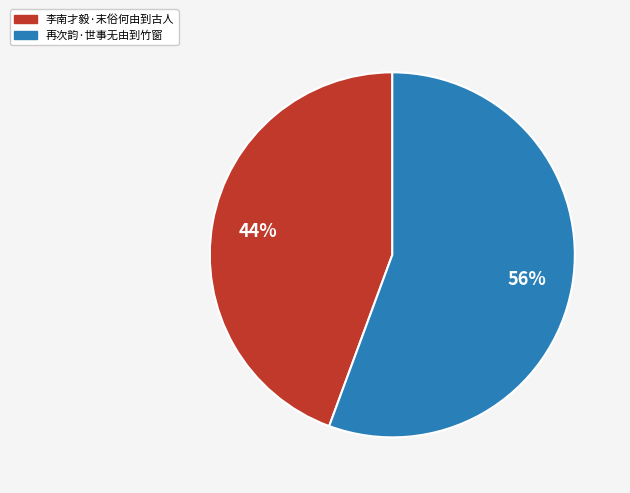

To the nearest percent, what percentage of the pie is 李南才毅·末俗何由到古人?

44%